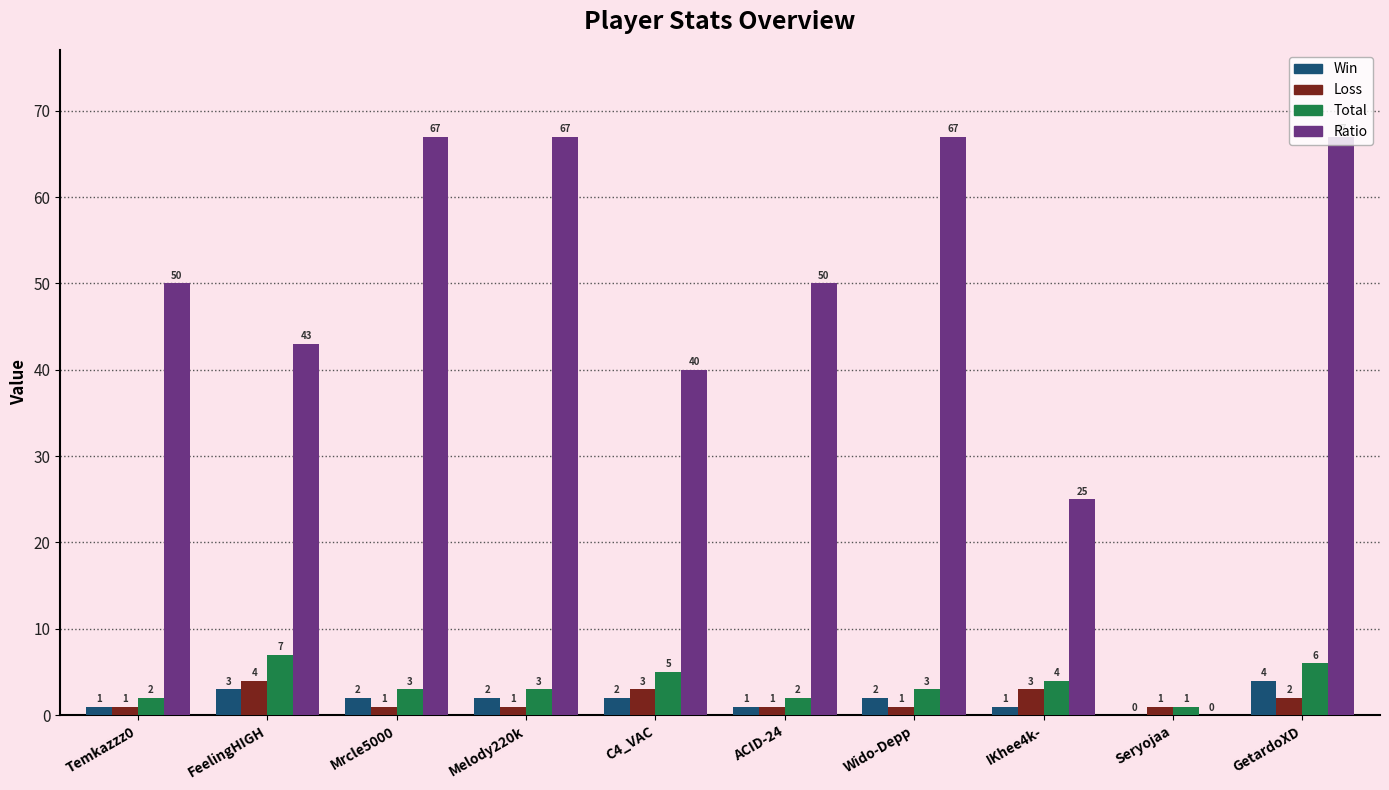

Reading right to left, transcribe all the data shown in this chart.

Win: GetardoXD=4	Seryojaa=0	IKhee4k-=1	Wido-Depp=2	ACID-24=1	C4_VAC=2	Melody220k=2	Mrcle5000=2	FeelingHIGH=3	Temkazzz0=1
Loss: GetardoXD=2	Seryojaa=1	IKhee4k-=3	Wido-Depp=1	ACID-24=1	C4_VAC=3	Melody220k=1	Mrcle5000=1	FeelingHIGH=4	Temkazzz0=1
Total: GetardoXD=6	Seryojaa=1	IKhee4k-=4	Wido-Depp=3	ACID-24=2	C4_VAC=5	Melody220k=3	Mrcle5000=3	FeelingHIGH=7	Temkazzz0=2
Ratio: GetardoXD=67	Seryojaa=0	IKhee4k-=25	Wido-Depp=67	ACID-24=50	C4_VAC=40	Melody220k=67	Mrcle5000=67	FeelingHIGH=43	Temkazzz0=50